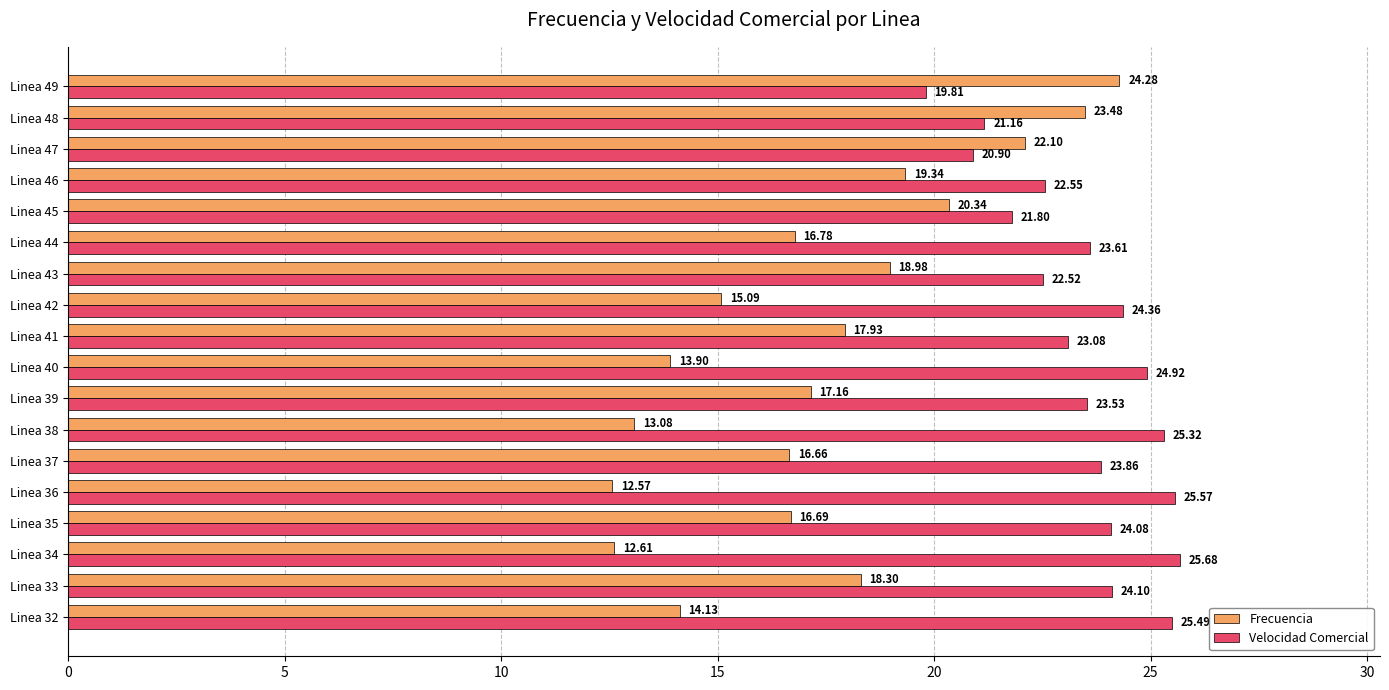

What is the sum of the Frecuencia values at Linea 33 and Linea 47?

40.4